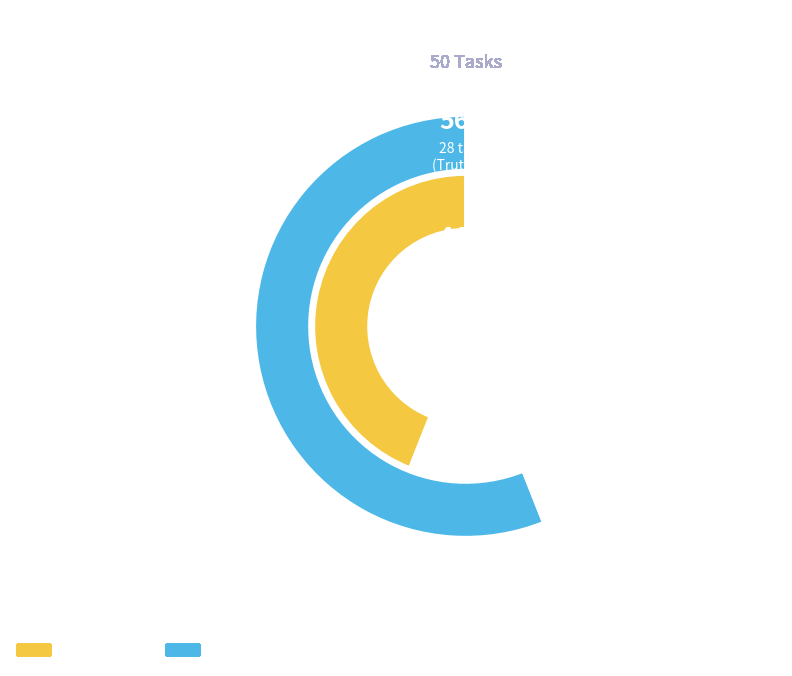

Which category has the biggest portion of the pie?

Truth = 1